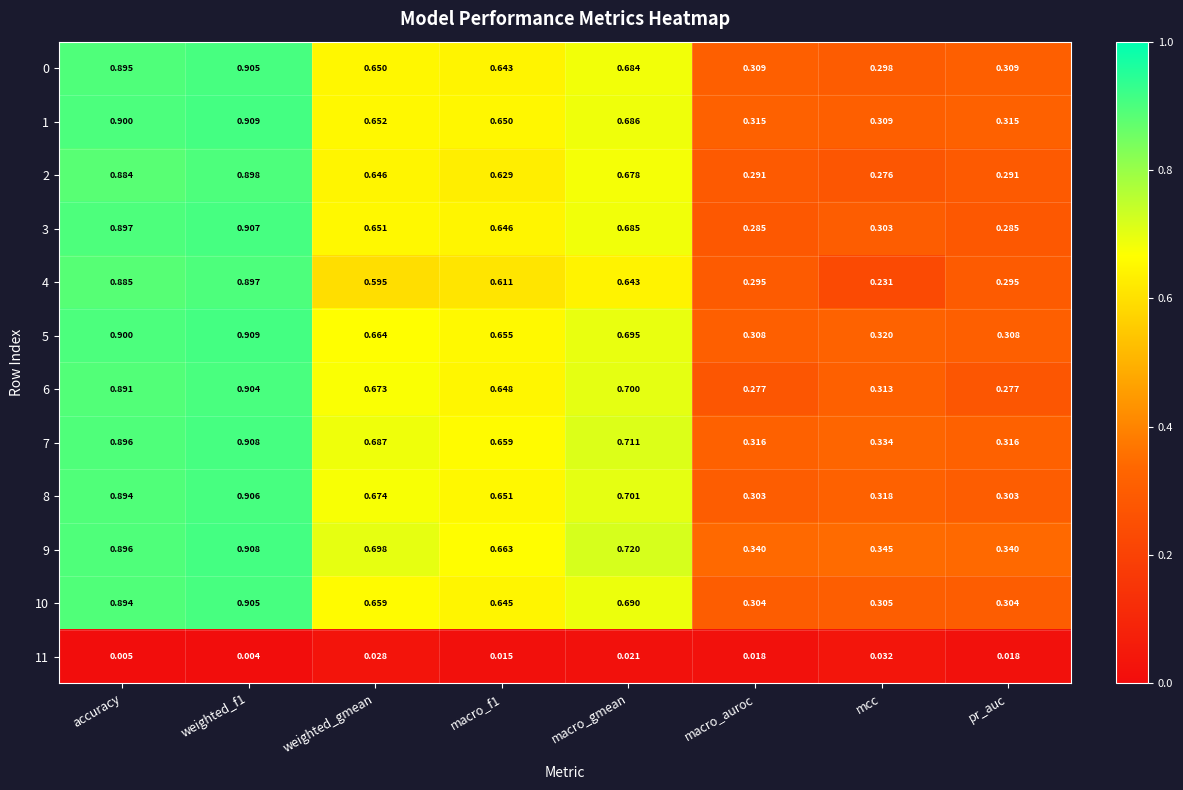

Which series changed the most between mcc and pr_auc?

4